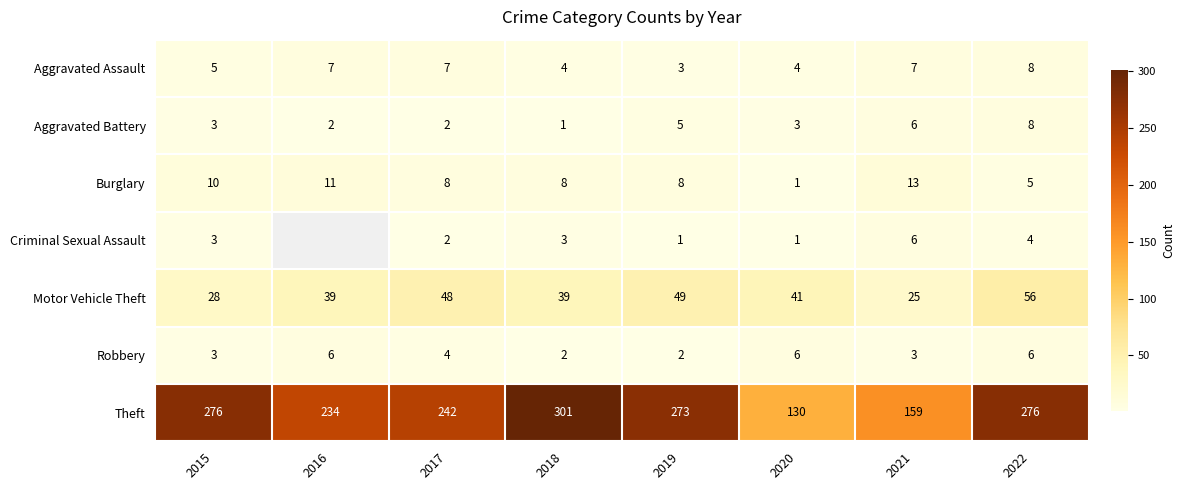

True or false: Robbery has a value of 3.5 at 2018.

False